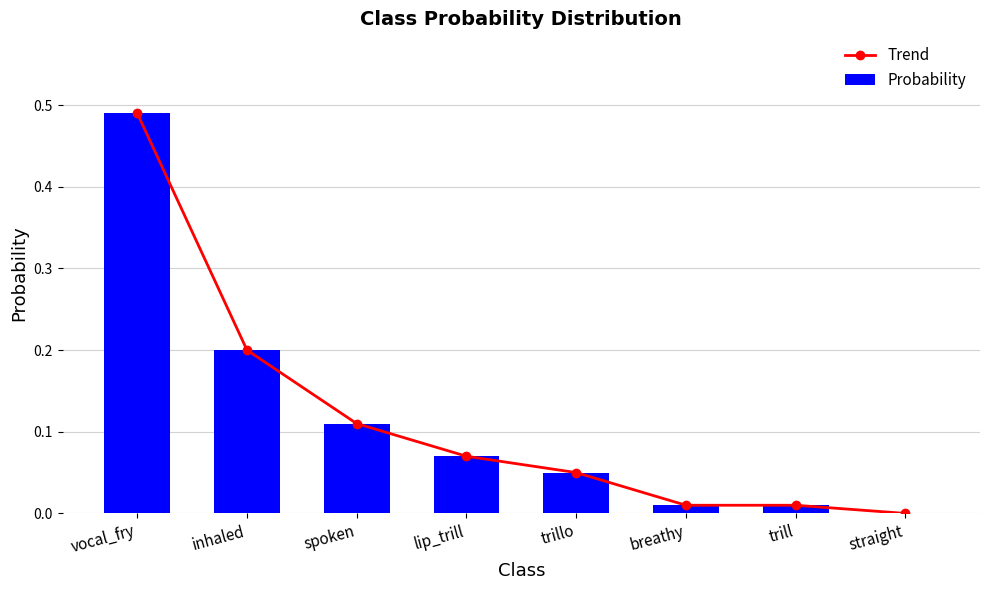

What is the difference between the Probability values at straight and vocal_fry?

0.5